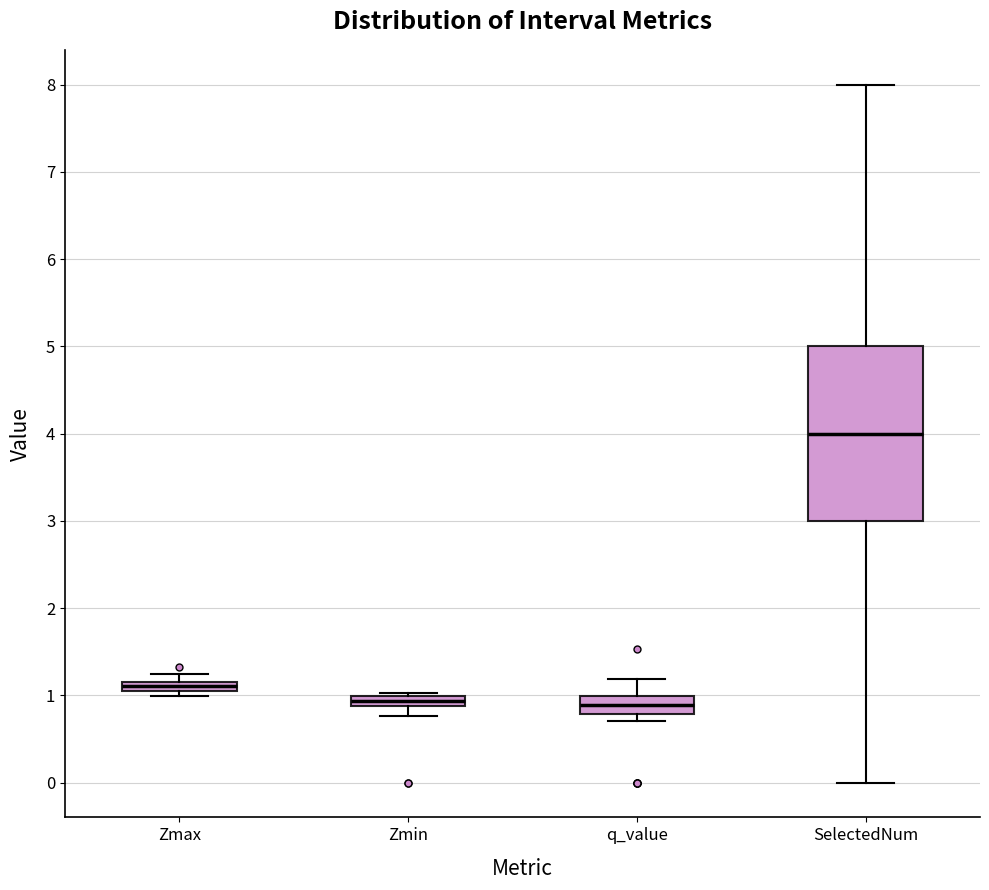

Comparing the boxes themselves (not the whiskers), which one is the tallest?

SelectedNum